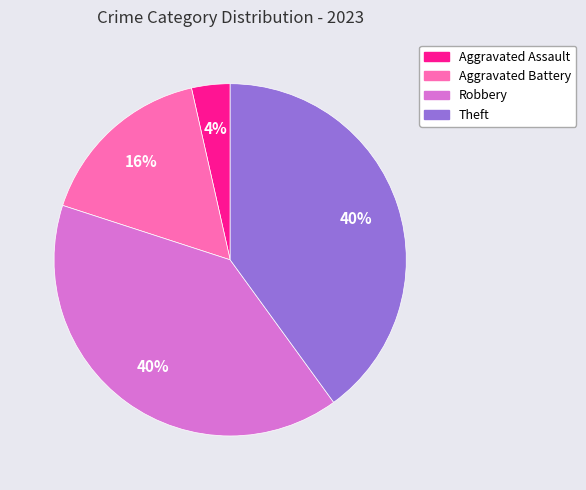

To the nearest percent, what percentage of the pie is Aggravated Assault?

4%